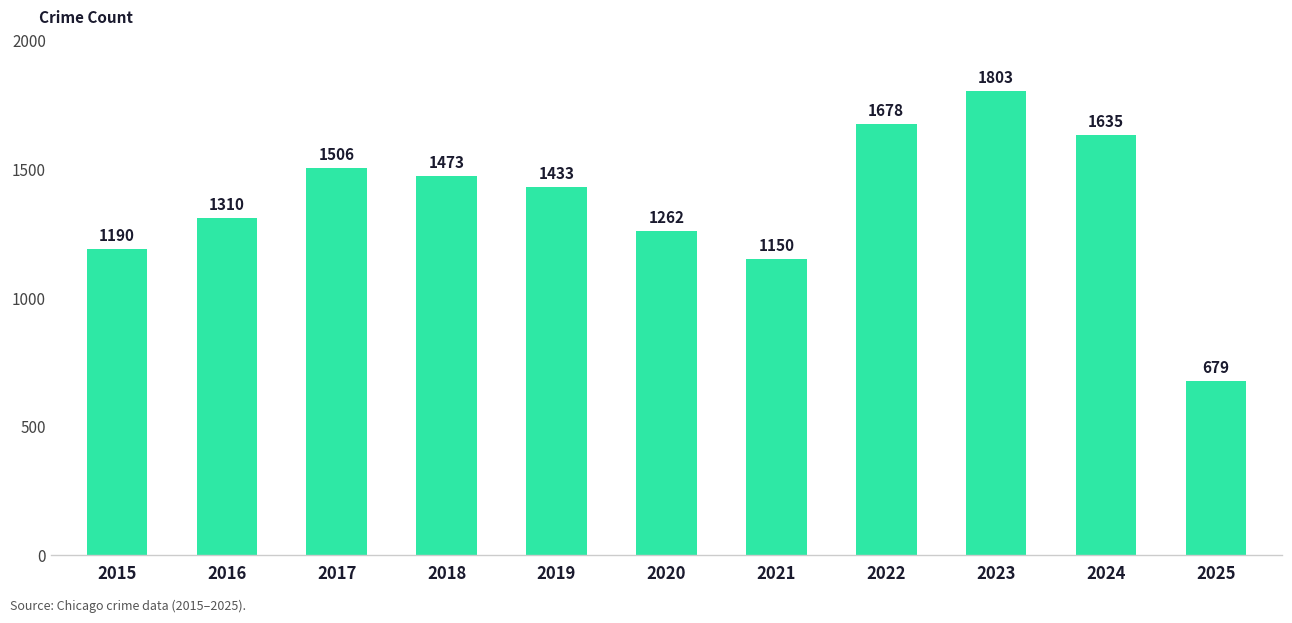

What is the change in value from 2018 to 2025?

-794